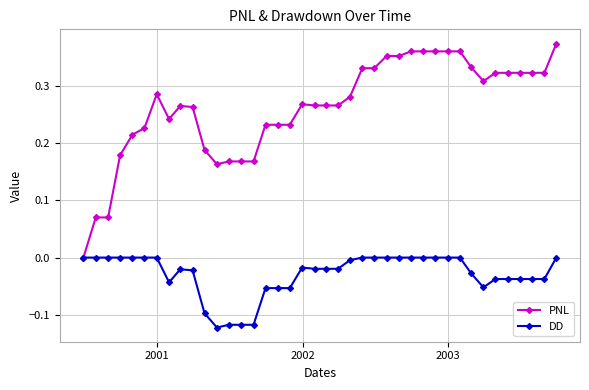

Which series has the largest range (max minus min)?

PNL